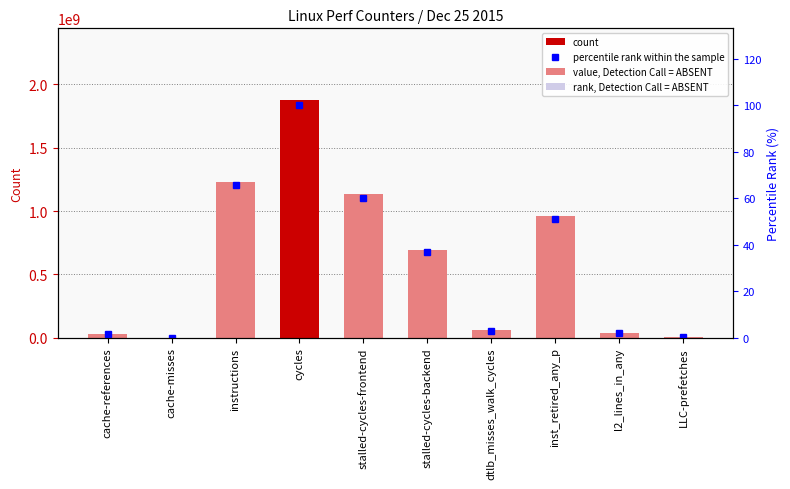

How many groups of bars are there?

10